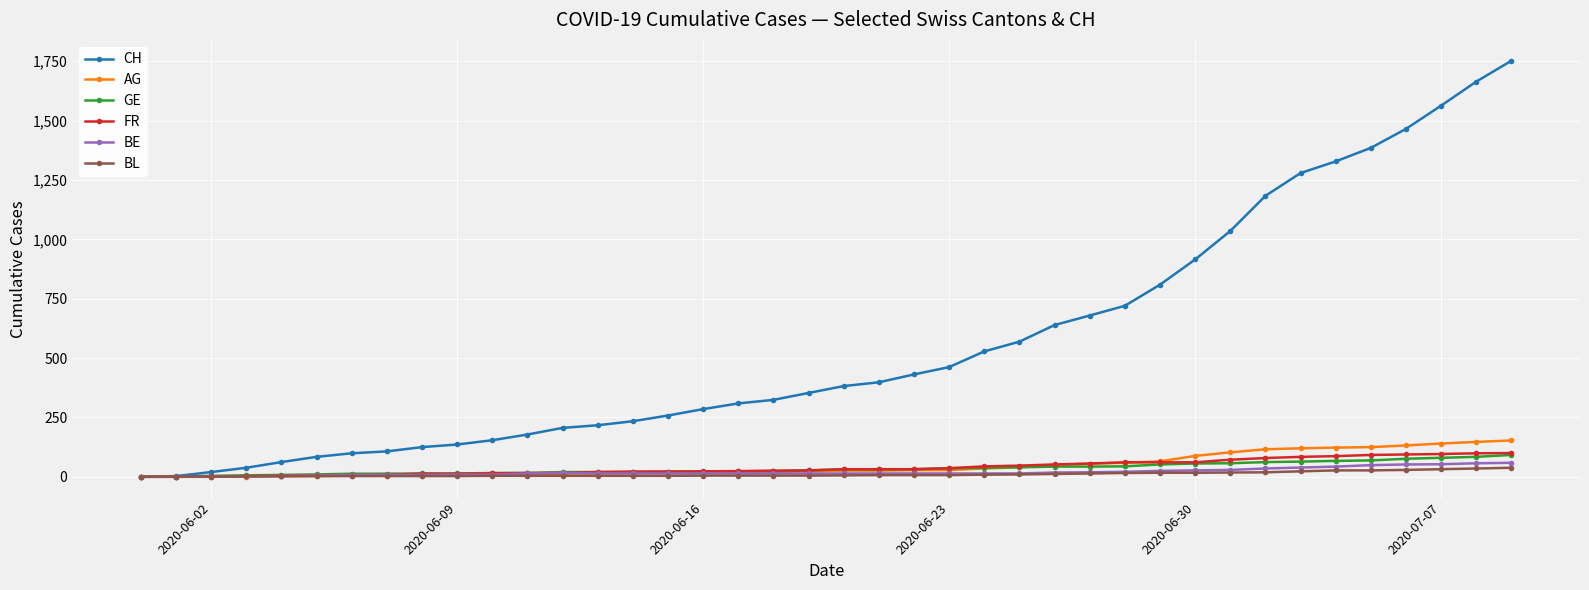

Which series has the largest range (max minus min)?

CH